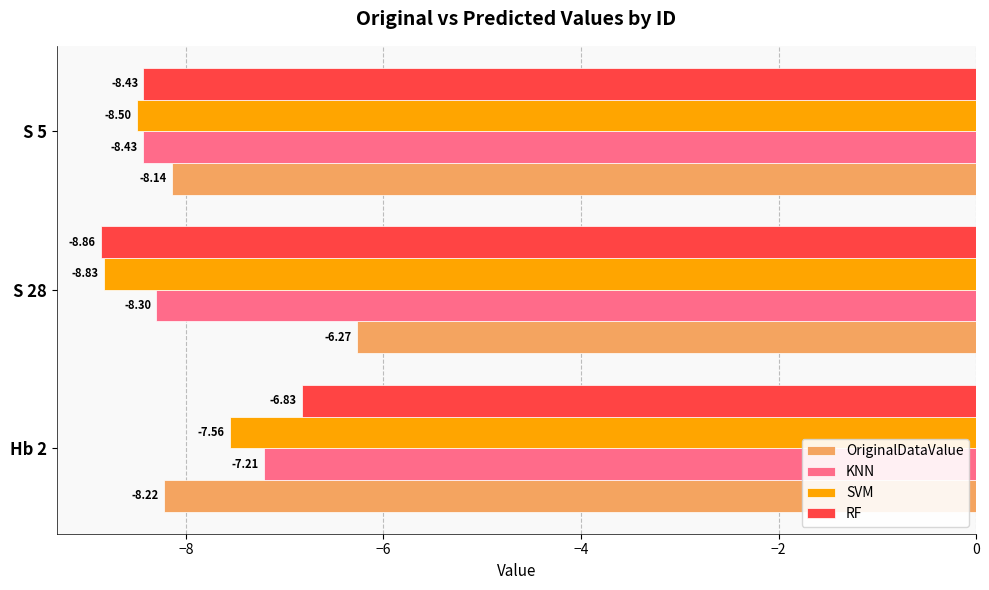

At which category is the sum across all series the highest?

Hb 2